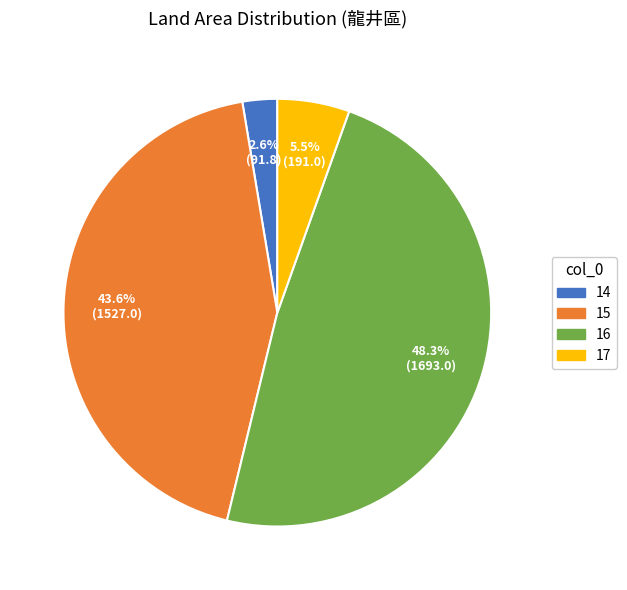

Does any single category account for the majority?

No